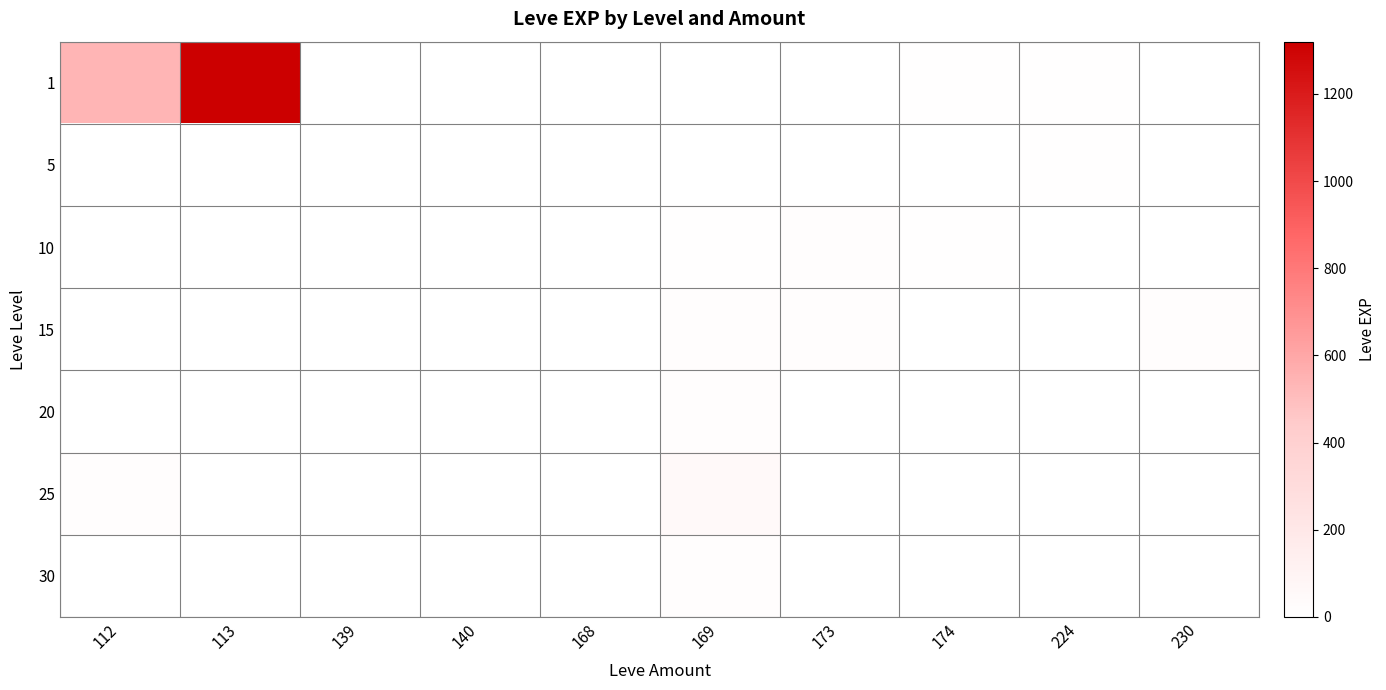

Reading left to right, transcribe all the data shown in this chart.

1: 112=540	113=1320	139=1	140=2	168=3	169=0	173=1	174=10	224=6	230=0
5: 112=0	113=0	139=2	140=2	168=3	169=0	173=1	174=0	224=6	230=0
10: 112=0	113=0	139=0	140=3	168=0	169=7	173=12	174=10	224=0	230=0
15: 112=0	113=0	139=0	140=0	168=0	169=19	173=20	174=0	224=0	230=11
20: 112=0	113=0	139=0	140=0	168=0	169=12	173=0	174=0	224=0	230=0
25: 112=20	113=0	139=0	140=0	168=0	169=53	173=0	174=0	224=0	230=0
30: 112=0	113=0	139=0	140=0	168=0	169=17	173=0	174=0	224=0	230=0